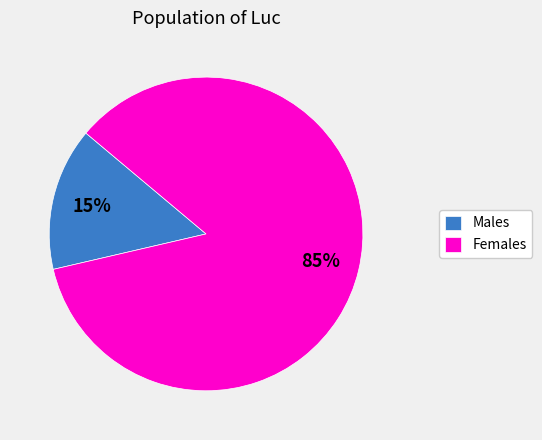

How many segments does this pie chart have?

2